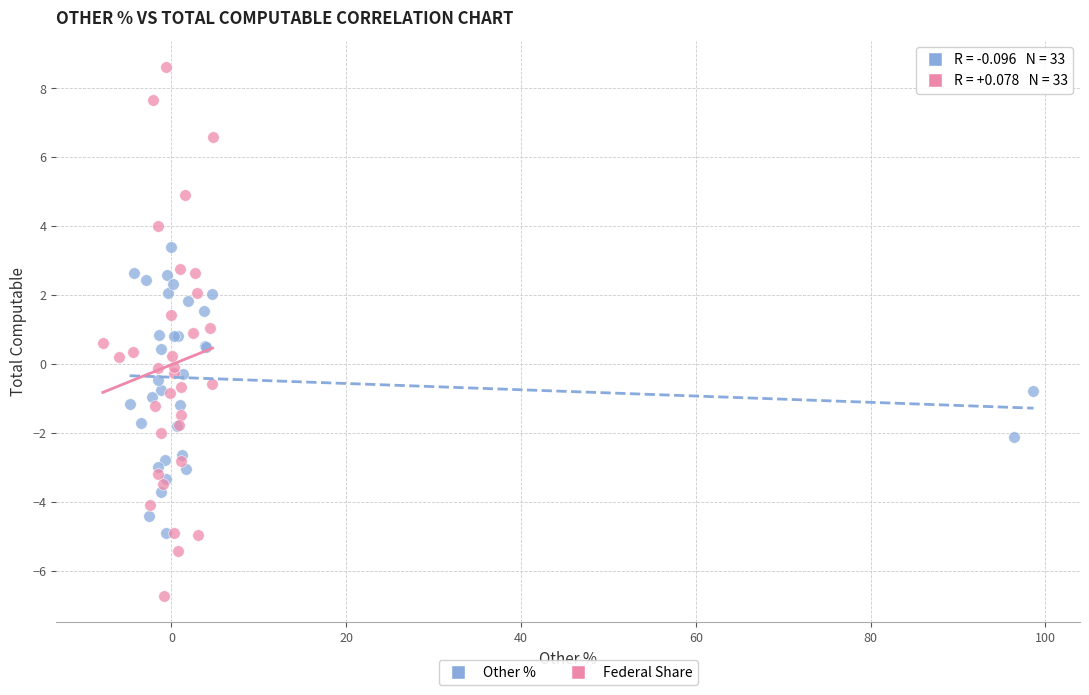

Which series has the largest Y range (max minus min)?

Federal Share